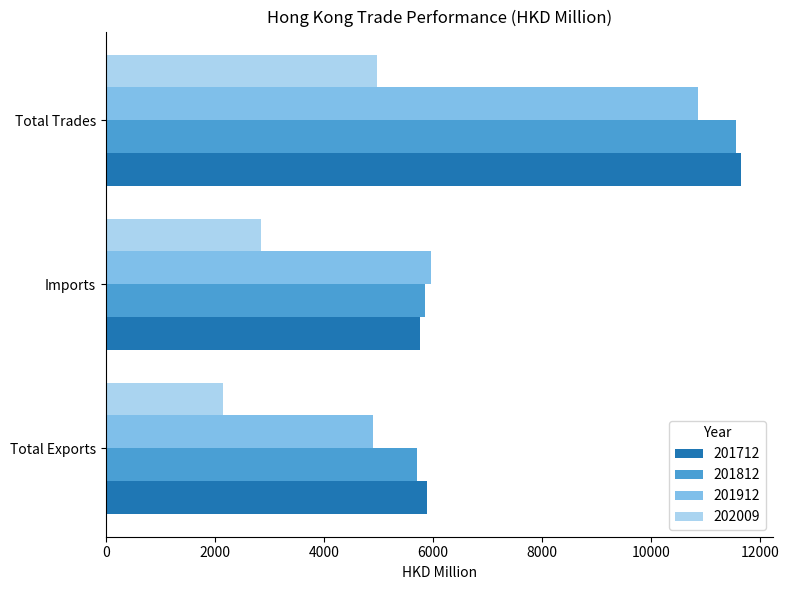

At which label is 201712 closest to 8715?

Total Exports